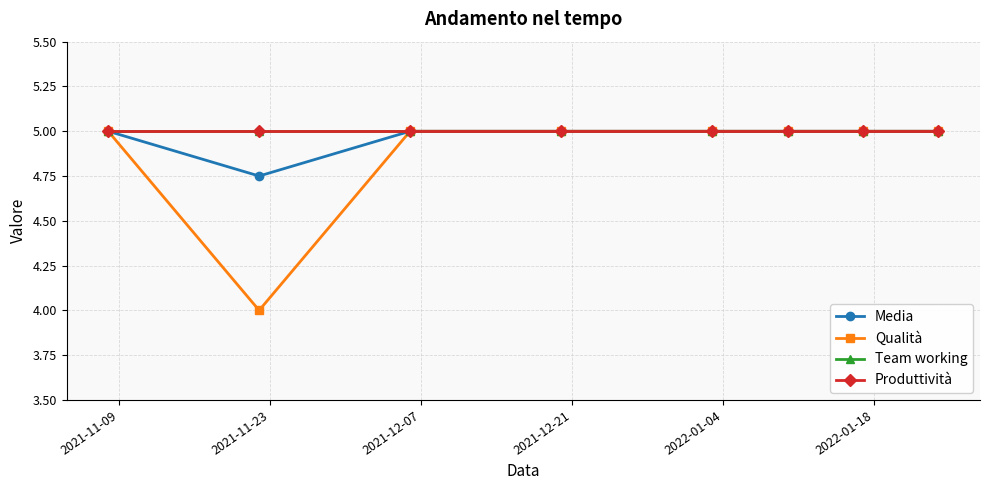

Is this an area chart (filled region under the line)?

No